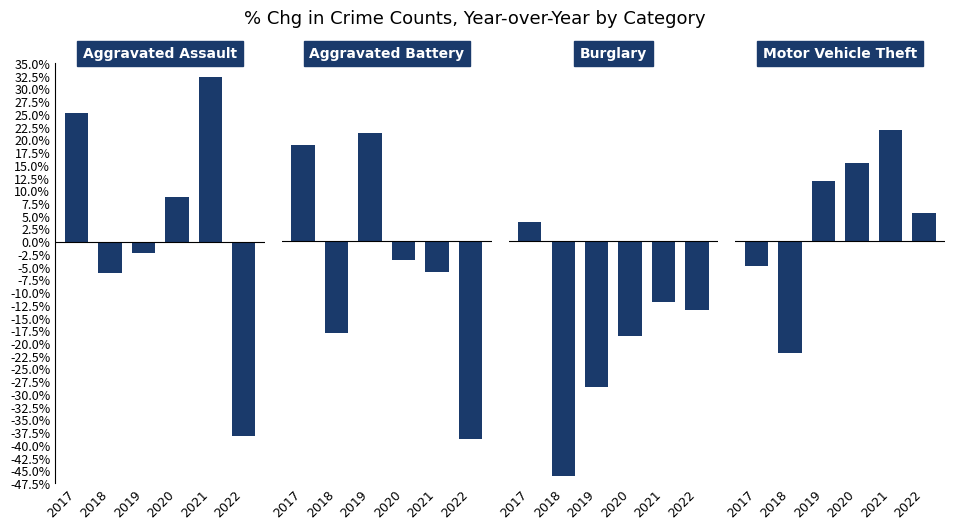

How many bars are there in total?

24